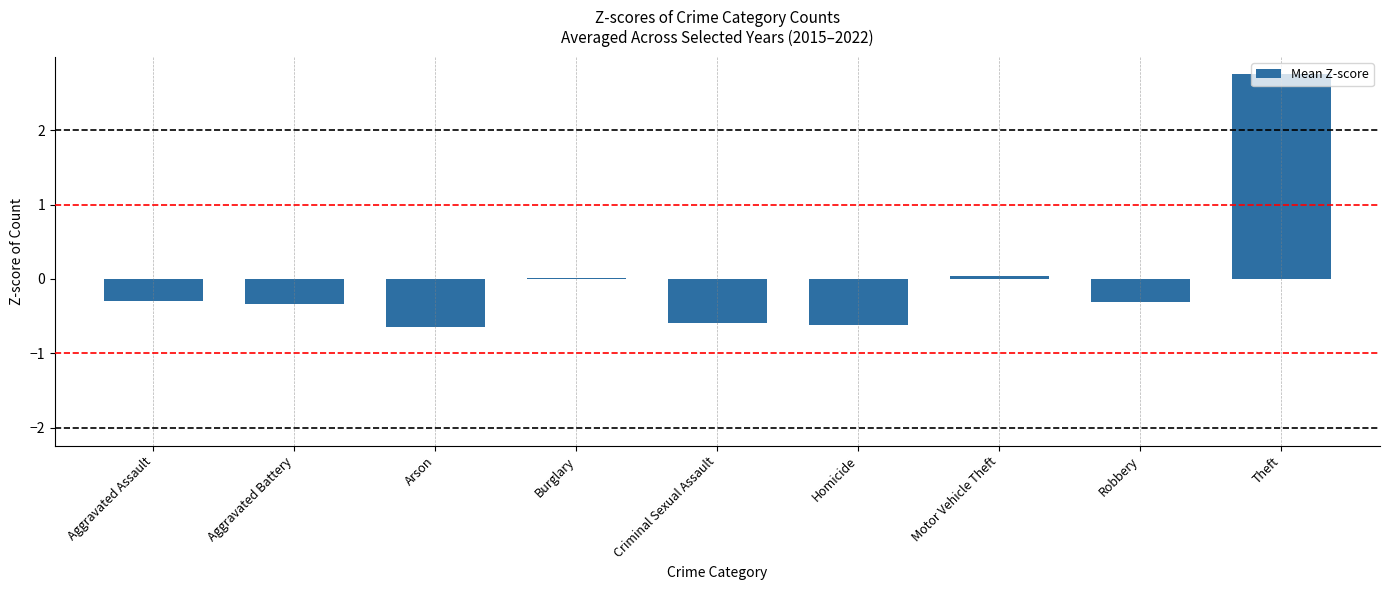

Between Theft and Criminal Sexual Assault, which is larger?

Theft